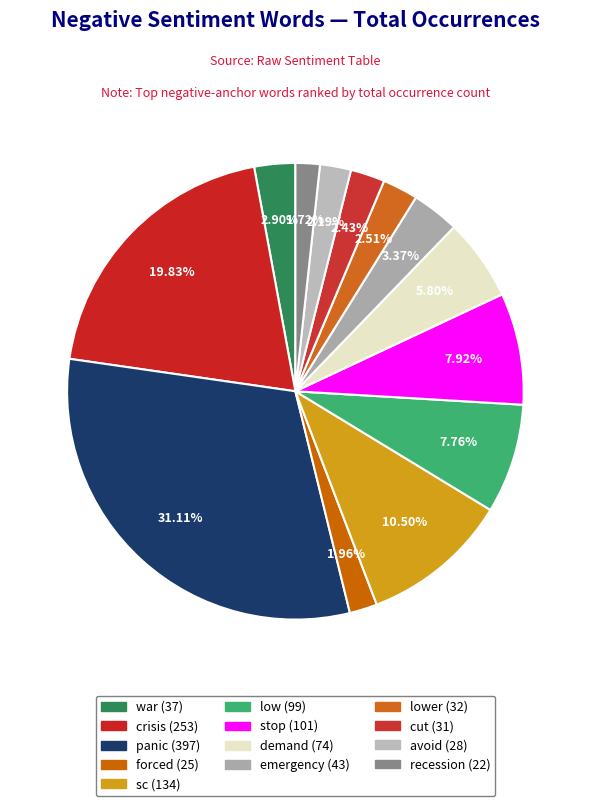

How many slices are in this pie chart?

13